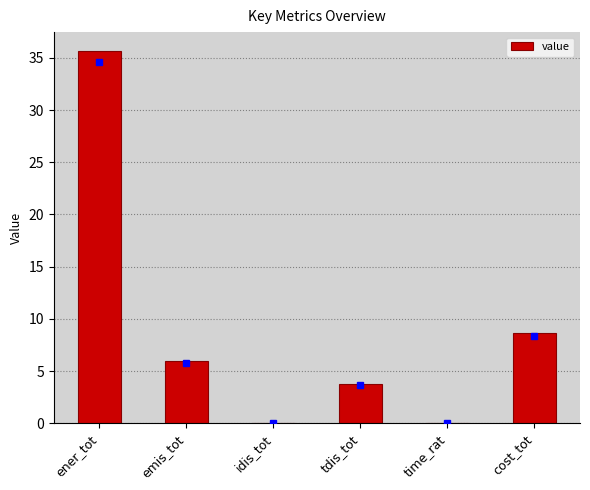

True or false: the data shows 0.0 at time_rat.

True